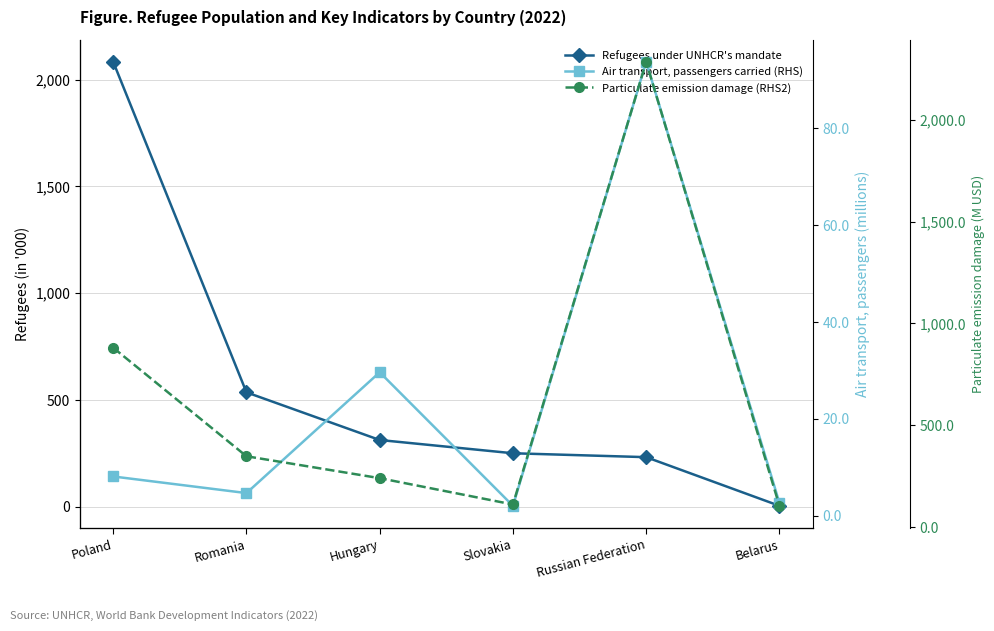

What is the sum of all Particulate emission damage (RHS2) values?

3969.1